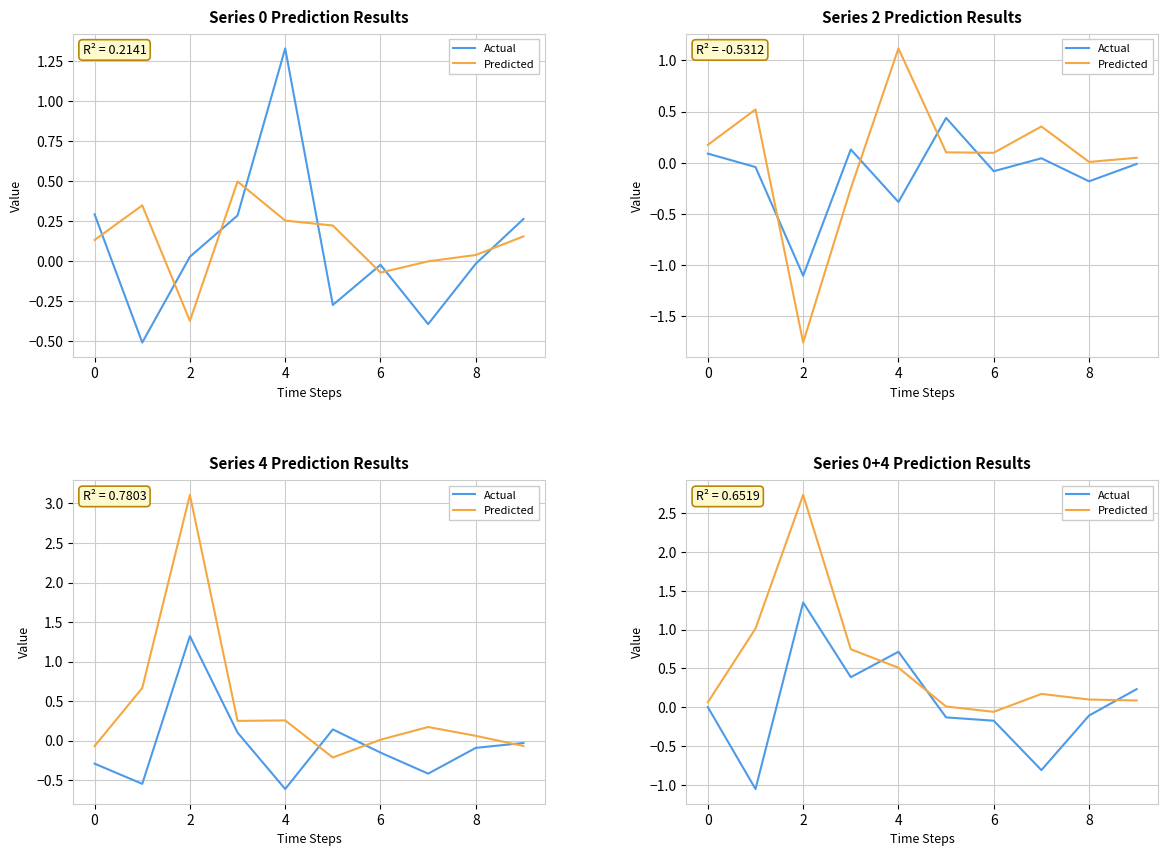

How many distinct data groups are displayed?

2